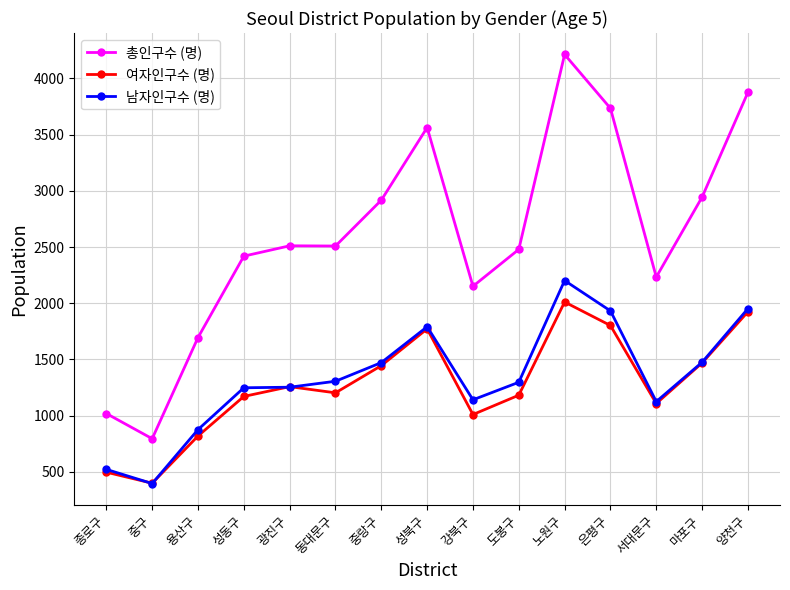

At which category is the sum across all series the highest?

노원구